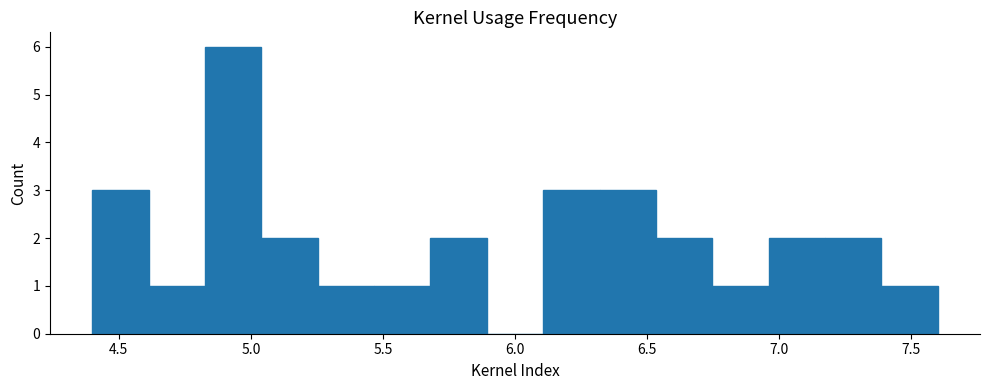

Reading left to right, list every bar in this chart as the range it spans on the x-axis followed by its height. Neither the bar edges nor the heights are printed on the chart, so give them approximately, as read against the axes.

4.40 to 4.60: 3
4.60 to 4.85: 1
4.85 to 5.05: 6
5.05 to 5.25: 2
5.25 to 5.45: 1
5.45 to 5.70: 1
5.70 to 5.90: 2
5.90 to 6.10: 0
6.10 to 6.30: 3
6.30 to 6.55: 3
6.55 to 6.75: 2
6.75 to 6.95: 1
6.95 to 7.15: 2
7.15 to 7.40: 2
7.40 to 7.60: 1